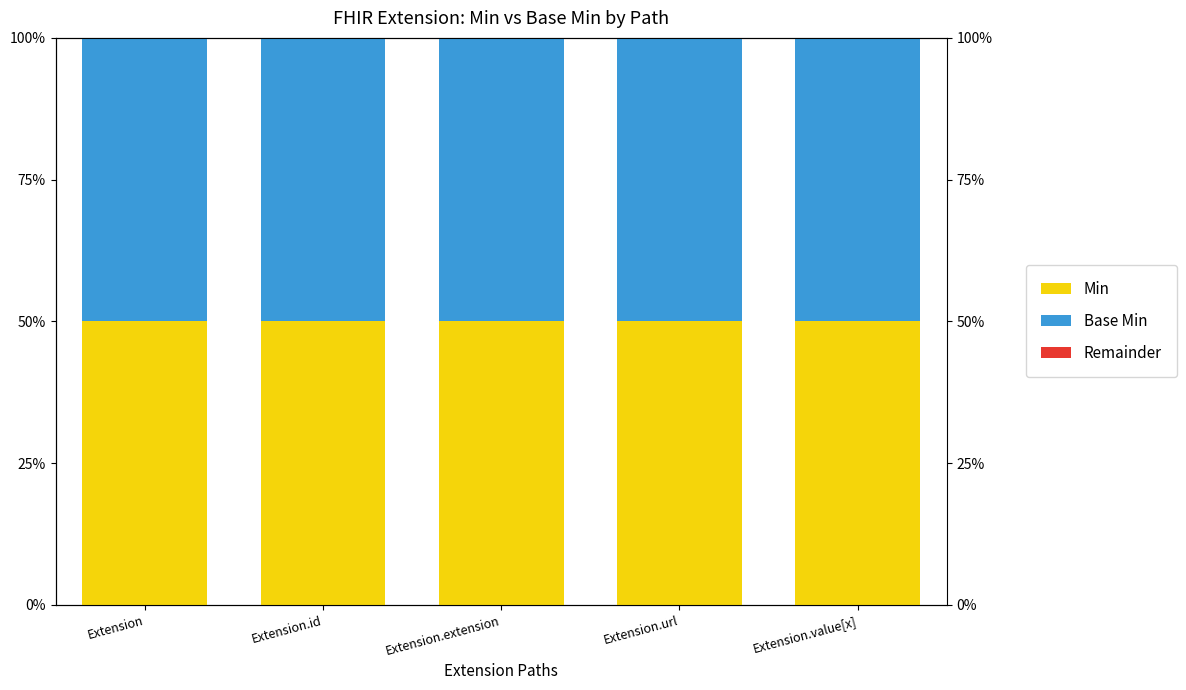

At which category is the sum across all series the highest?

Extension